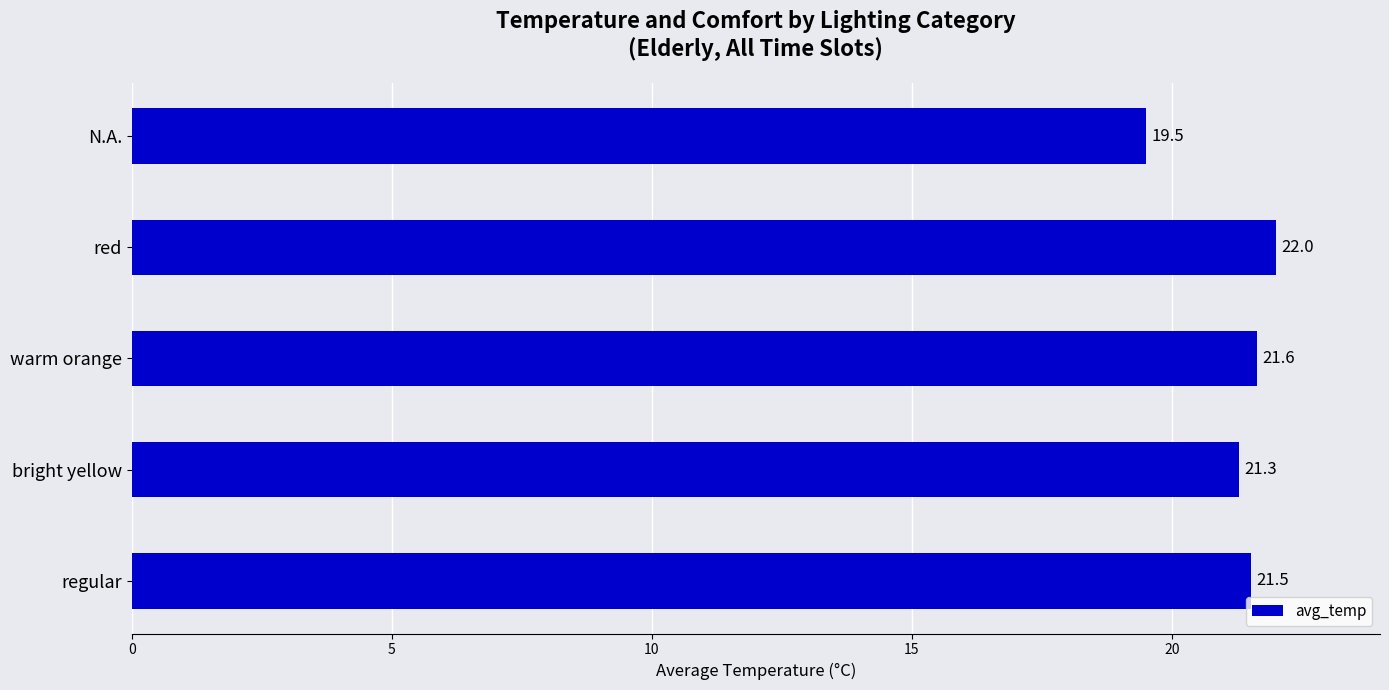

Count the number of data series in this chart.

1